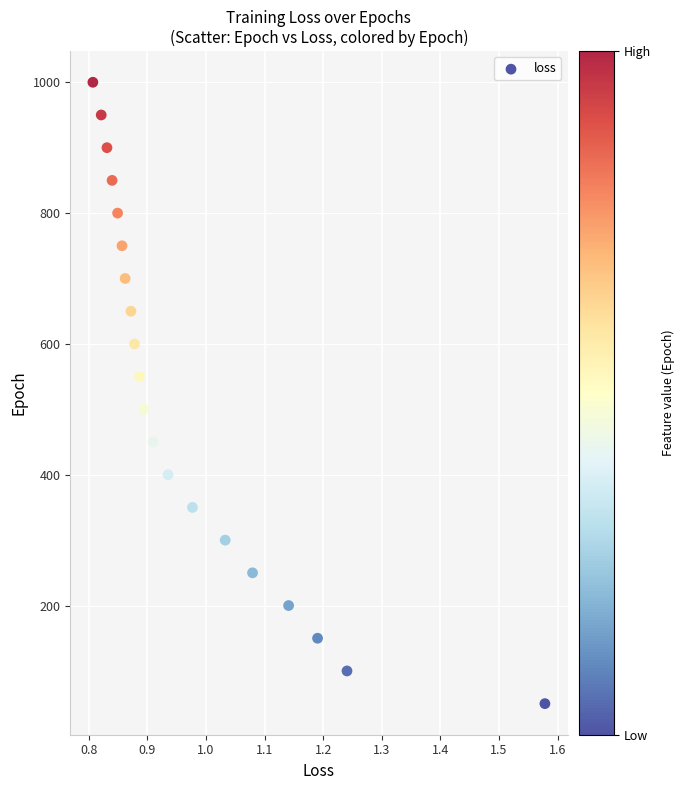

What is the range of Y values (max minus min)?

950